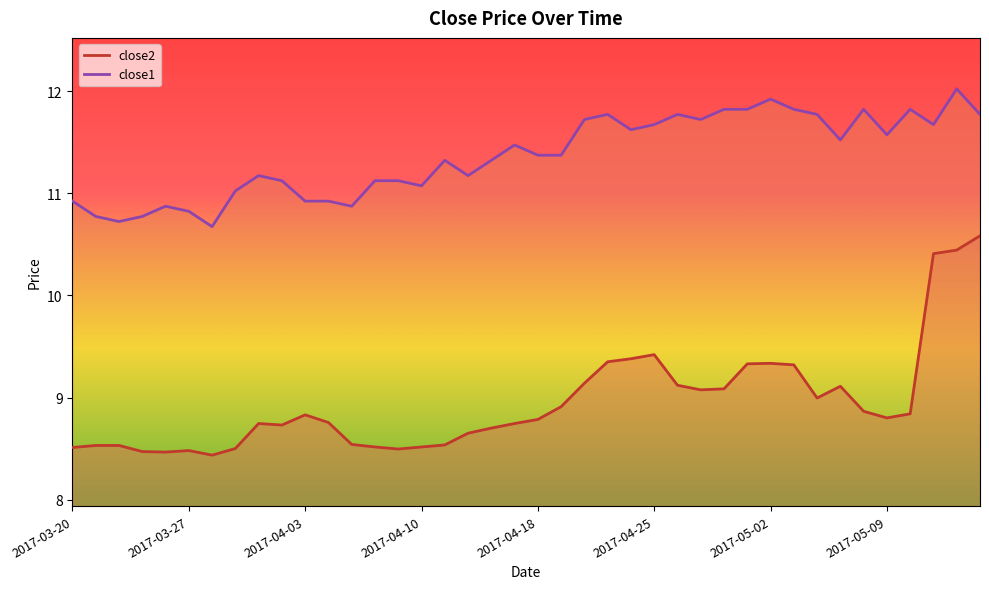

How many lines are shown in the chart?

2